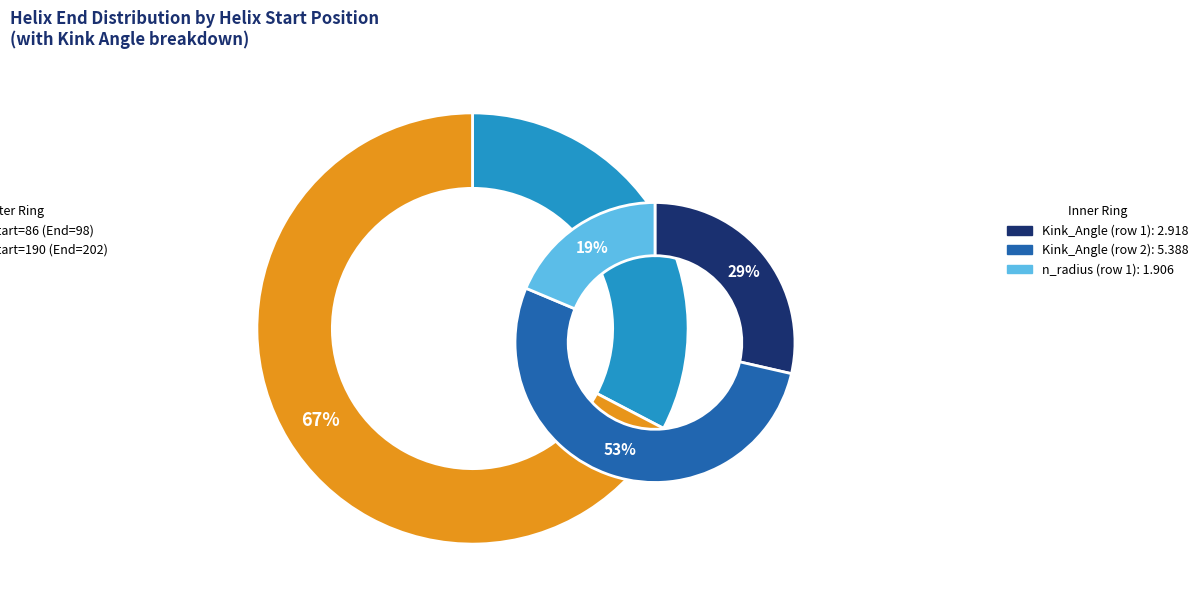

What is the change in value from Helix_Start=86 to Helix_Start=190?

+104